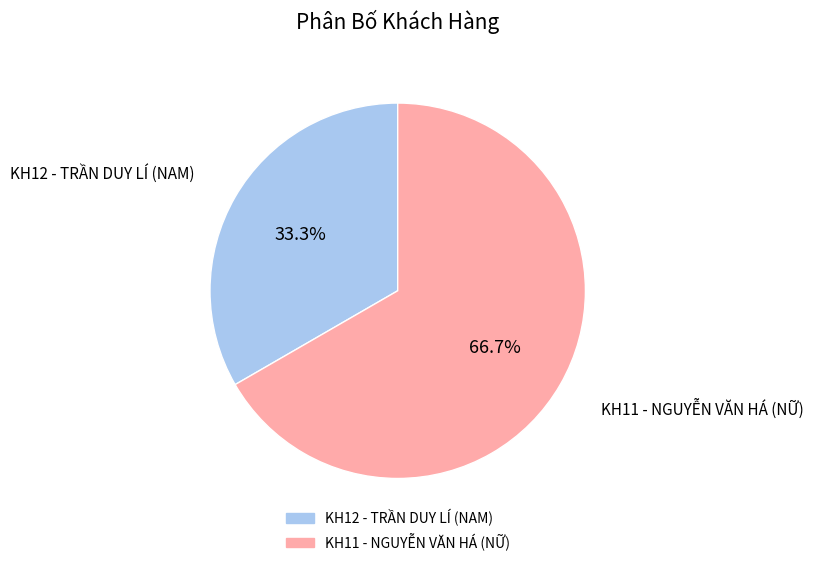

How many segments does this pie chart have?

2